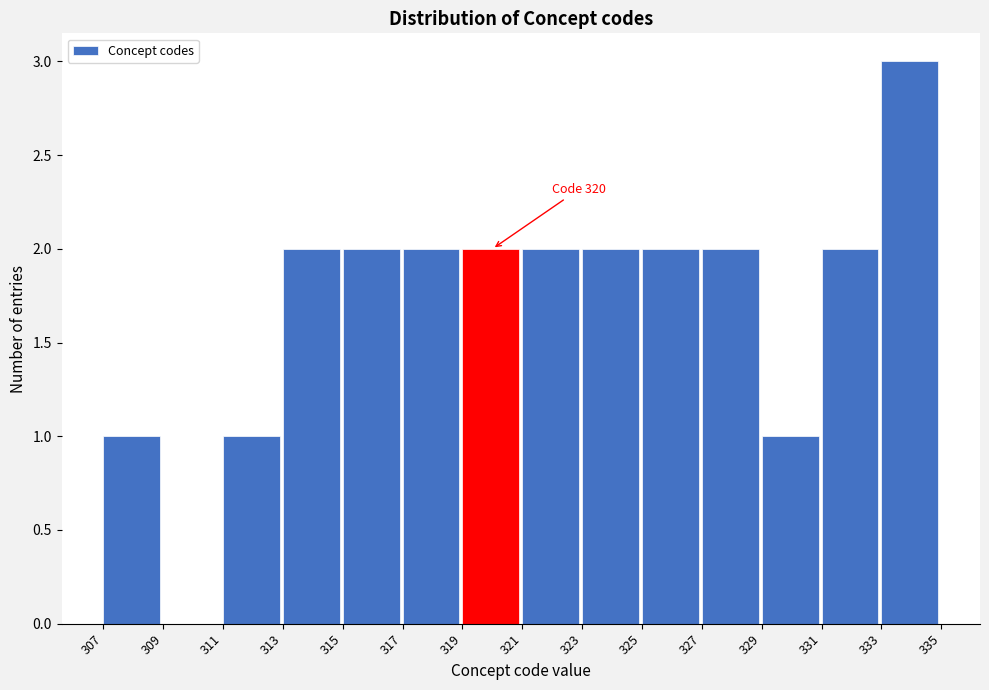

Over which range of the x-axis is the bar tallest?

333 to 335